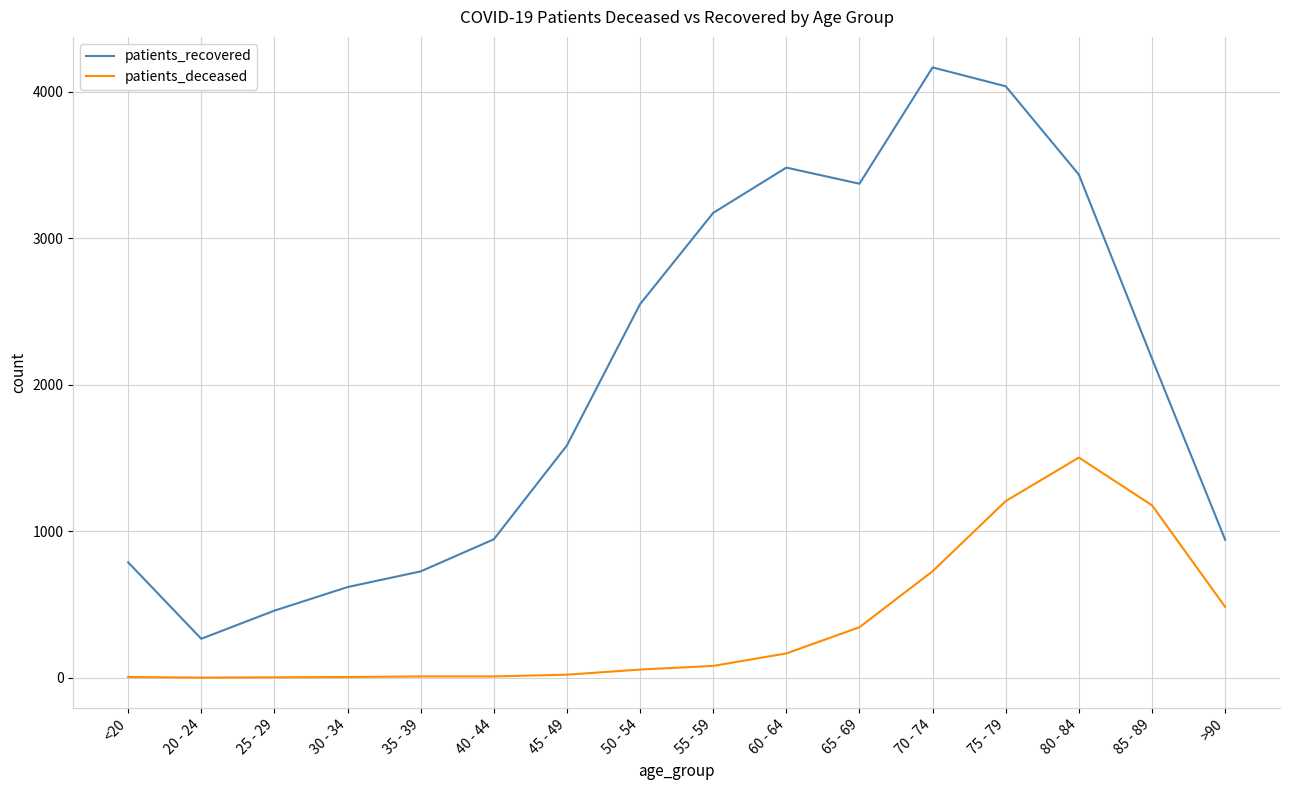

True or false: patients_recovered and patients_deceased intersect in this chart.

False